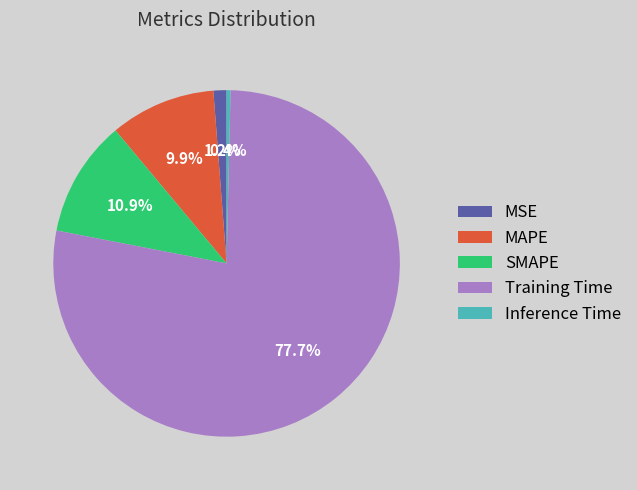

Does MSE account for over 50% of the chart?

No